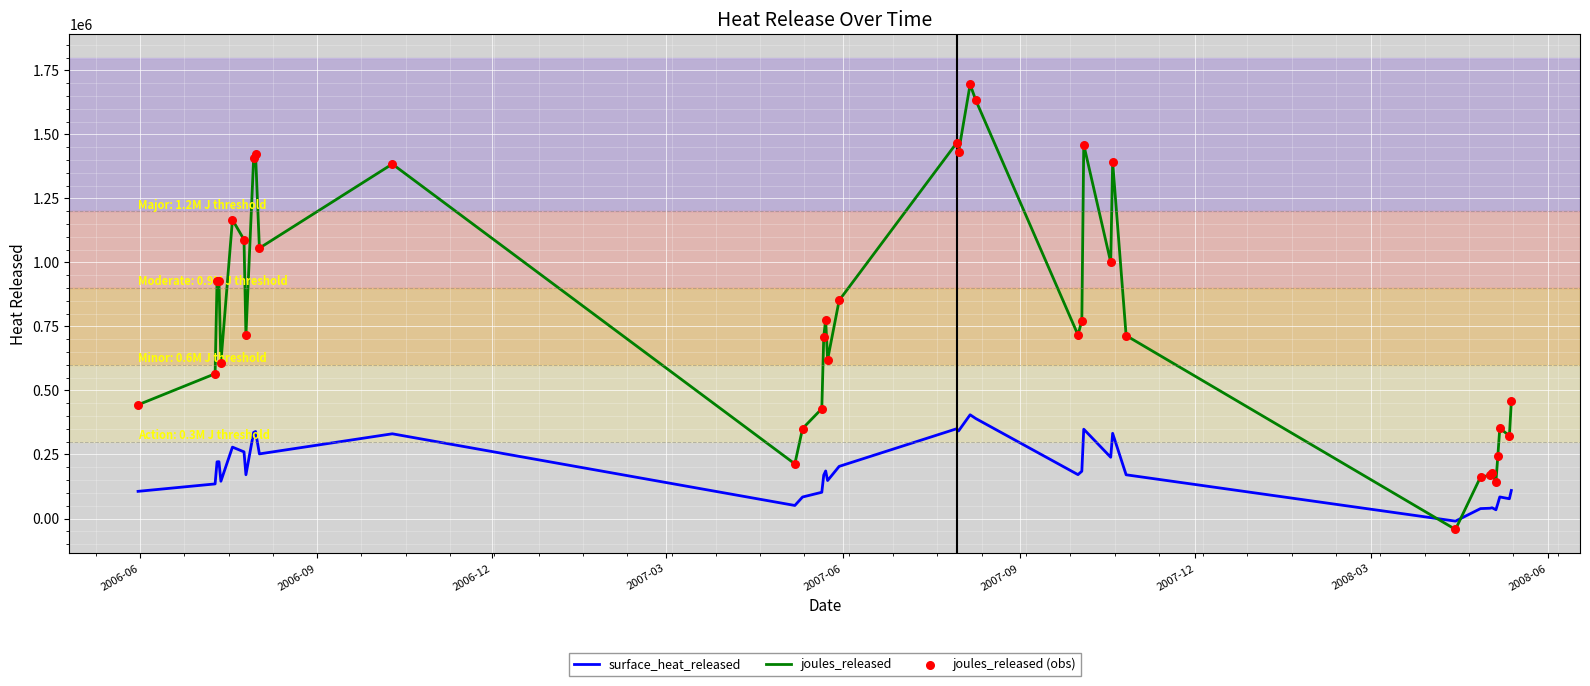

Which series has the largest range (max minus min)?

joules_released